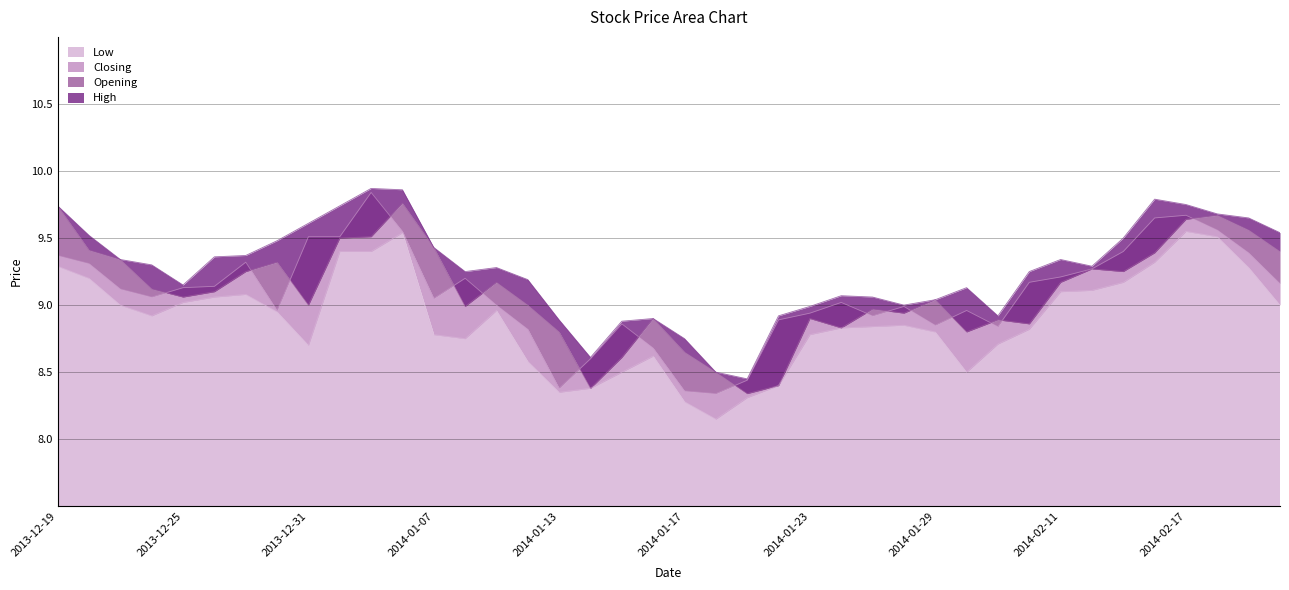

True or false: Closing has a value of 5.3 at 2014-01-09.

False